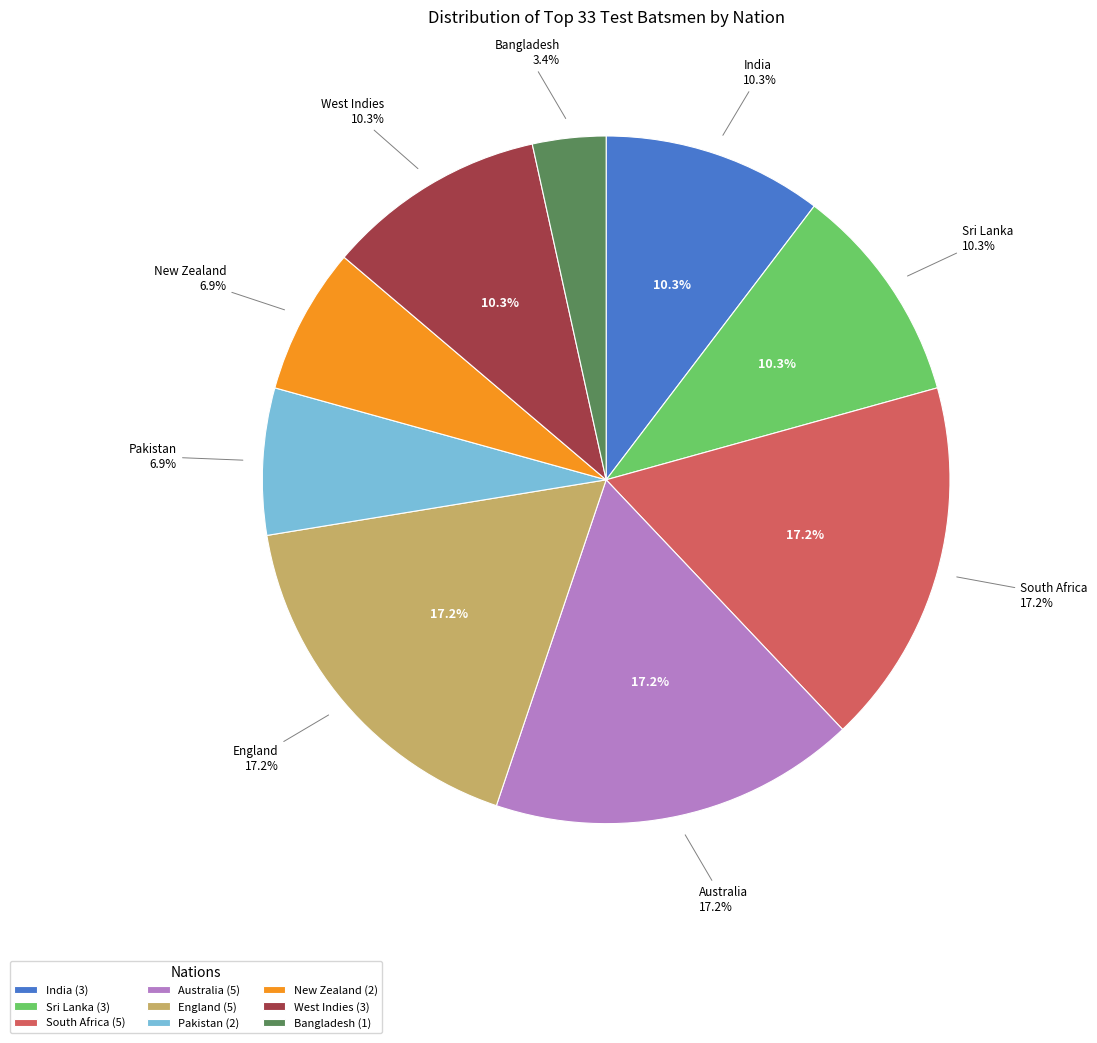

How many segments does this pie chart have?

9